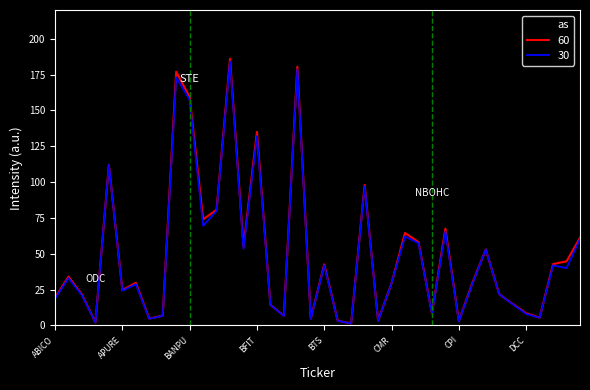

What is the highest value of the as series?

186.0